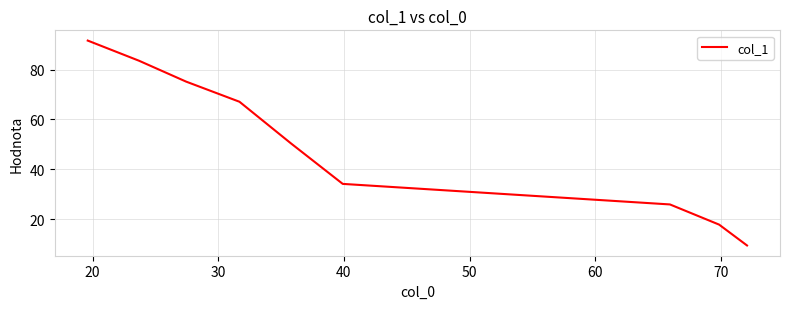

What is the maximum value shown in the chart?

91.6